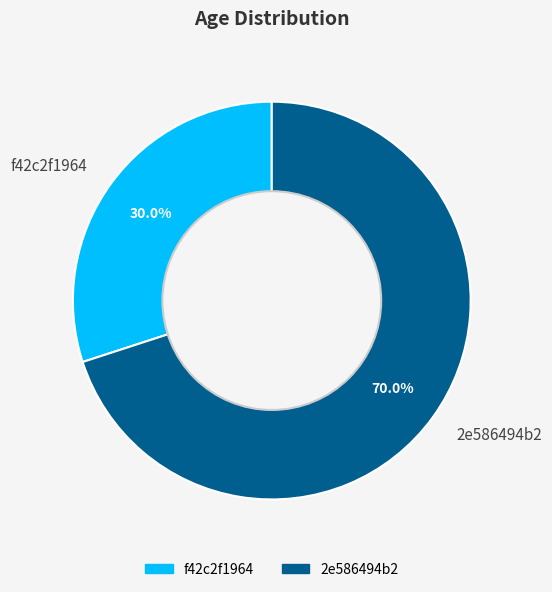

Rank the categories by value from highest to lowest.

2e586494b2, f42c2f1964